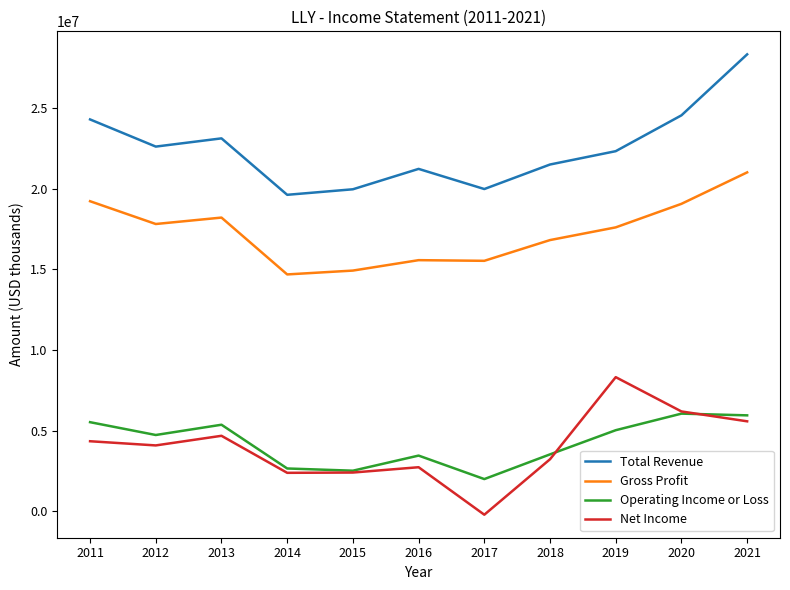

List the series in order of their peak value, lowest first.

Operating Income or Loss, Net Income, Gross Profit, Total Revenue